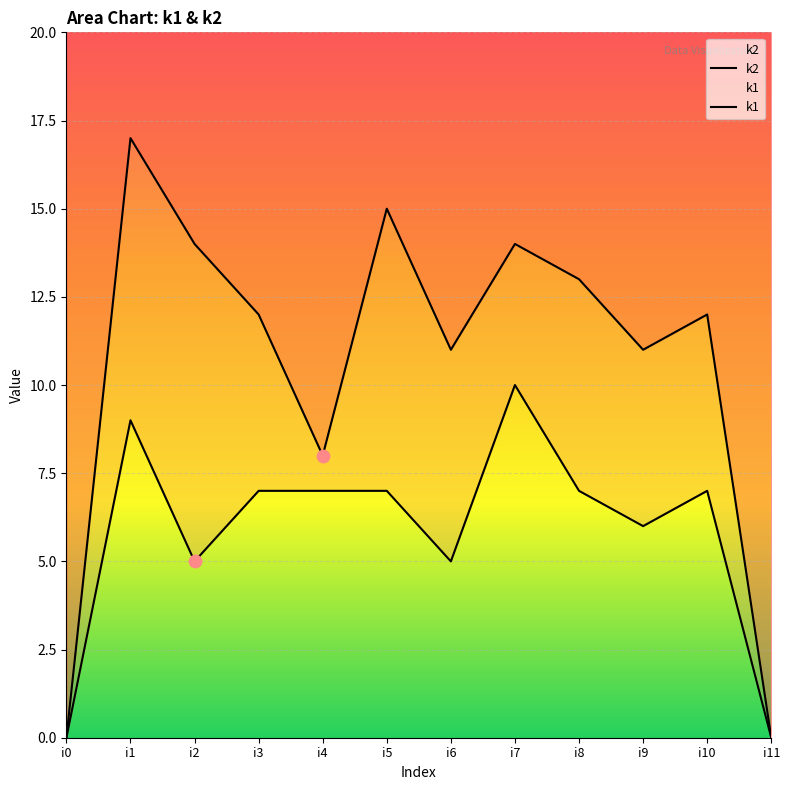

Is the value of k2 at i4 greater than the value of k1 at i0?

Yes